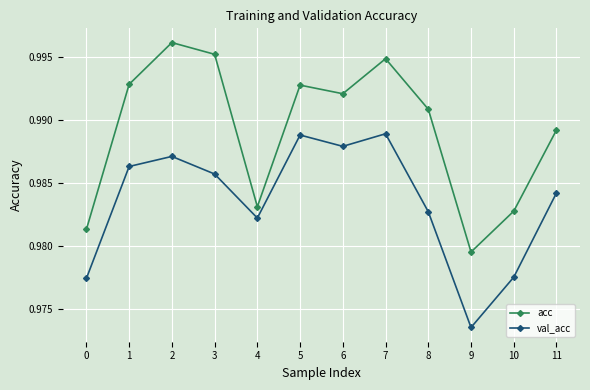

Which category has the lowest value across all series?

9